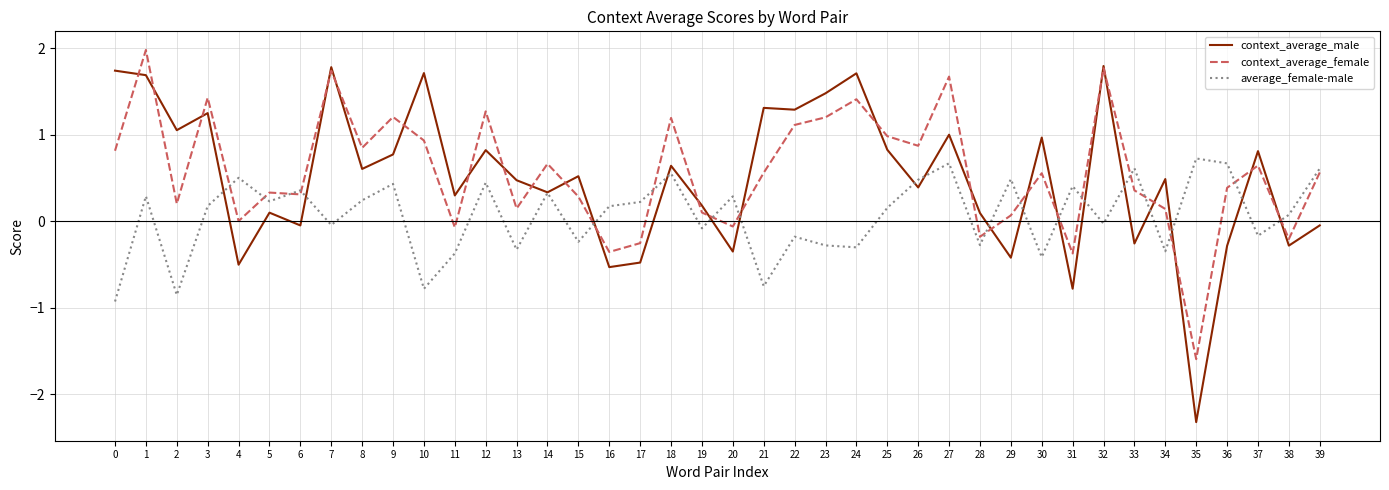

Which series ends up on top after the final intersection of average_female-male and context_average_female?

average_female-male